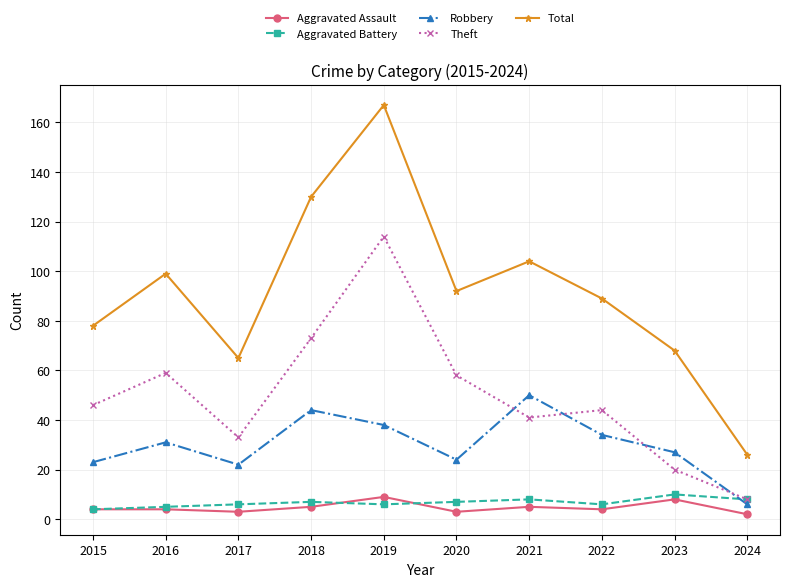

True or false: Total and Aggravated Battery cross at least once.

False